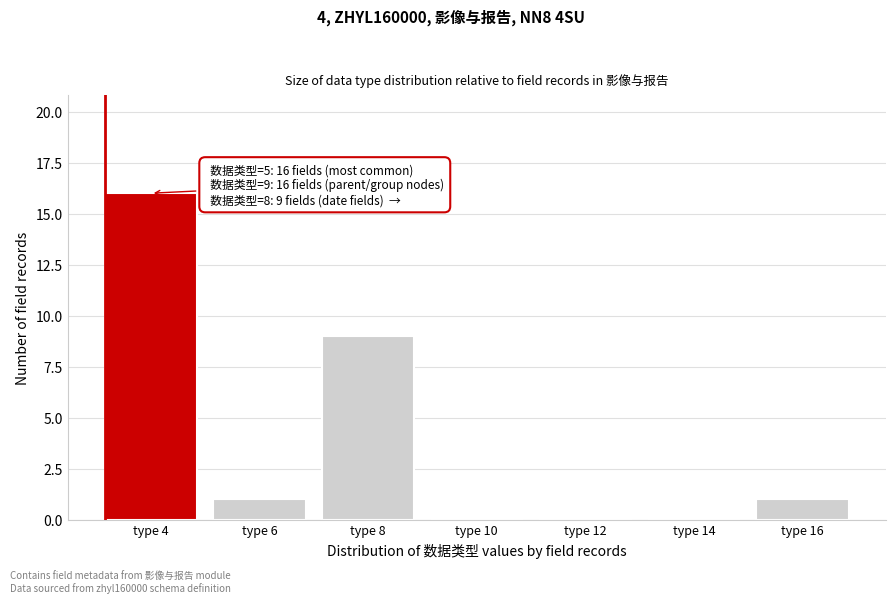

Reading left to right, what are all the values shown in this chart?

type 4=16	type 6=1	type 8=9	type 10=0	type 12=0	type 14=0	type 16=1